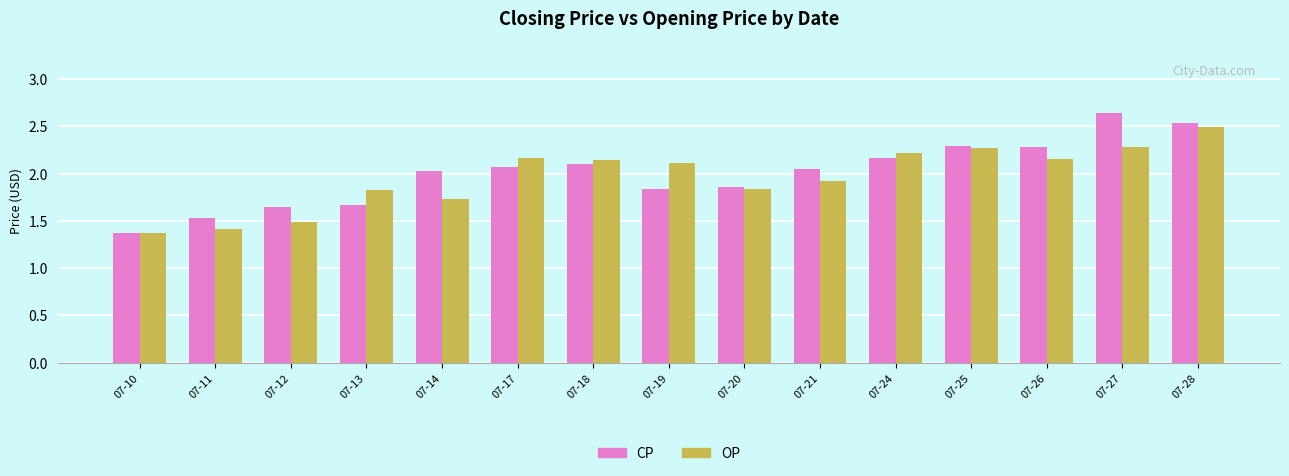

What is the value of the CP bar at the 13th from the left?

2.3